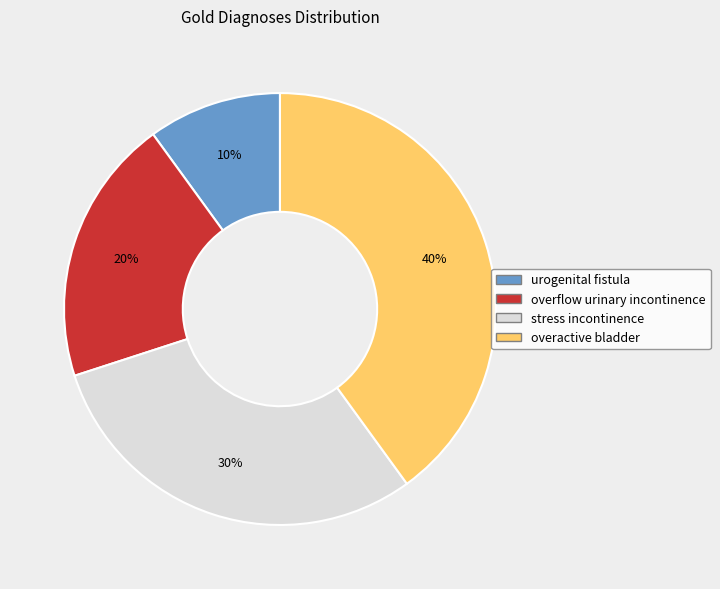

Is there any slice that represents more than half of the pie?

No